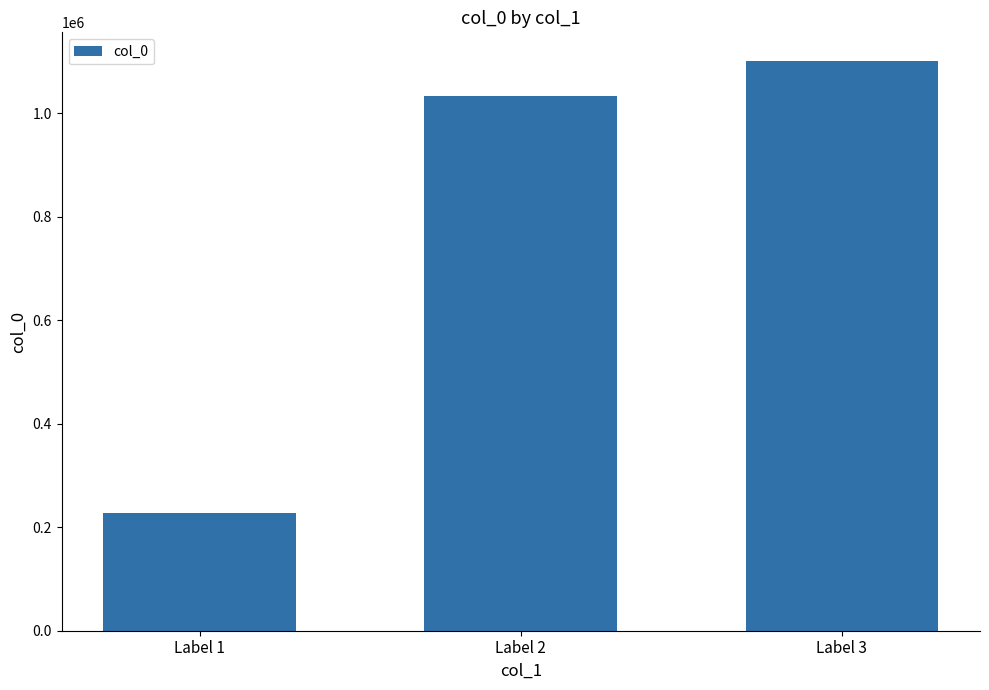

Reading left to right, what are all the values shown in this chart?

Label 1=228060	Label 2=1034190	Label 3=1101295